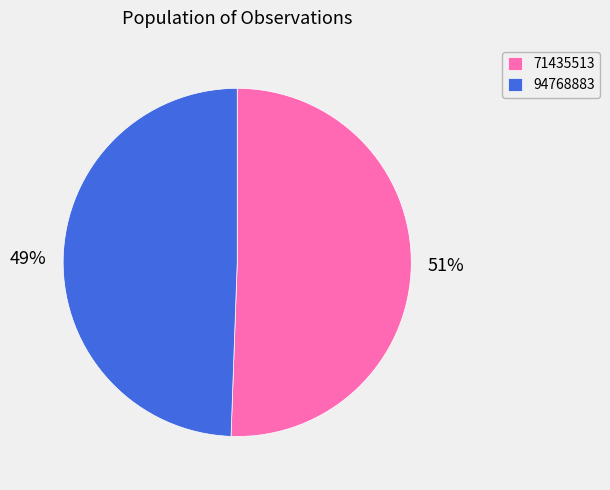

The 94768883 slice represents 61% of the pie. True or false?

False